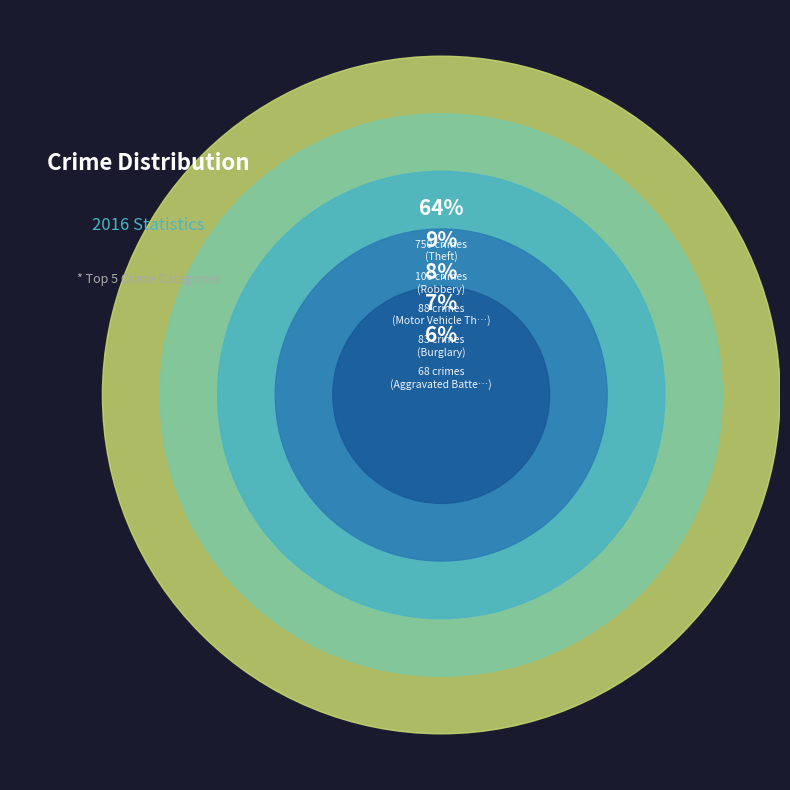

What portion of the pie excludes Burglary?

92.9%